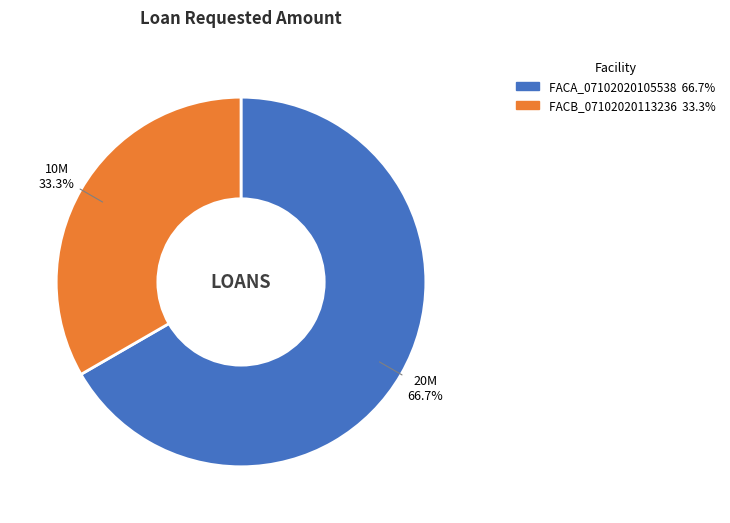

Is there a majority slice in this chart?

Yes